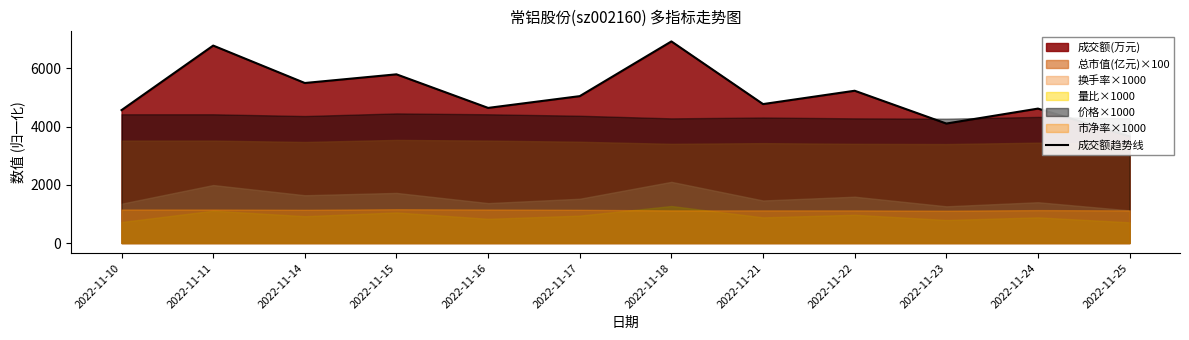

Where is the data nearest to the value 5291?

2022-11-22